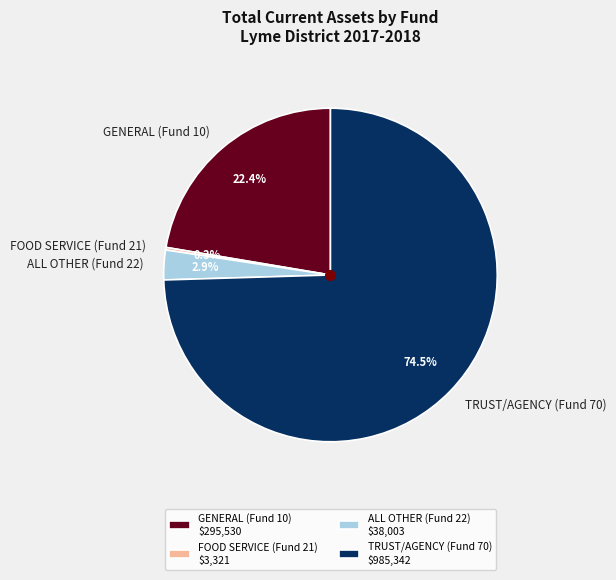

To the nearest percent, what is the difference between the TRUST/AGENCY (Fund 70) and GENERAL (Fund 10) slice percentages?

52%